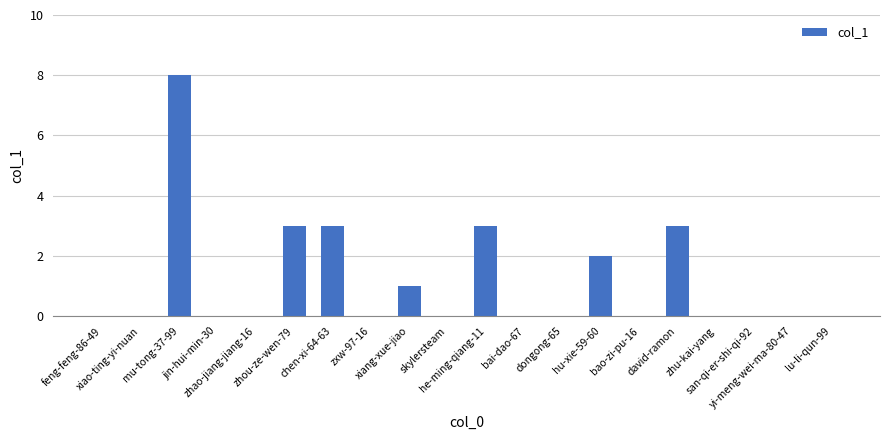

How many data points does each series have?

20